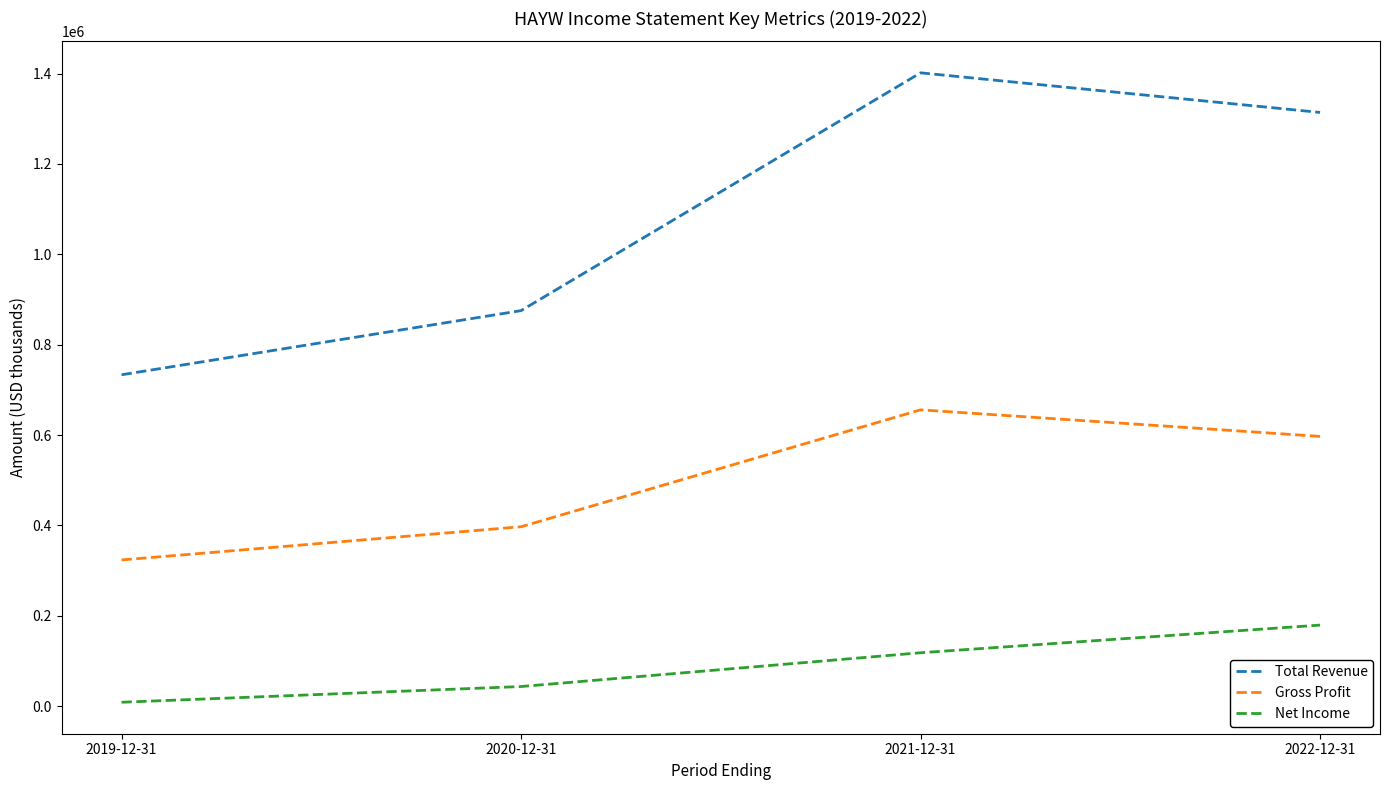

Where is the first local maximum for Gross Profit?

2021-12-31